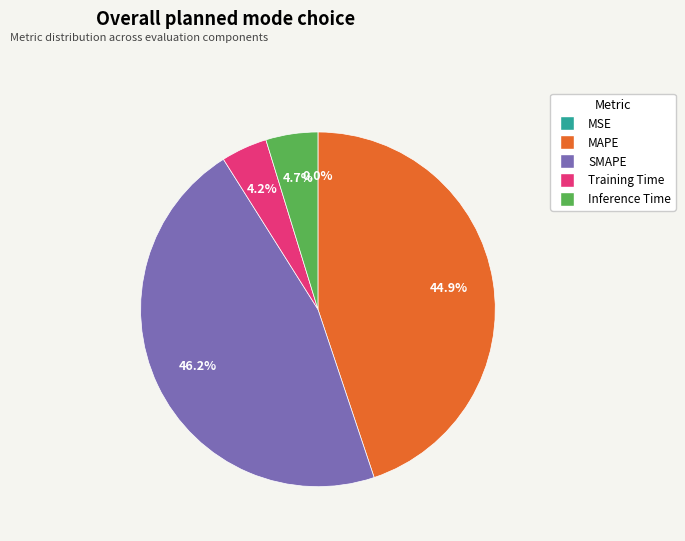

What portion of the pie excludes MAPE?

55.1%